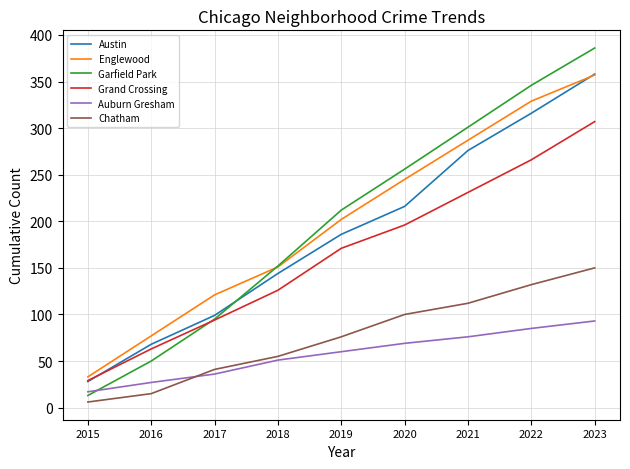

The value of Grand Crossing at 2018 is 197. True or false?

False